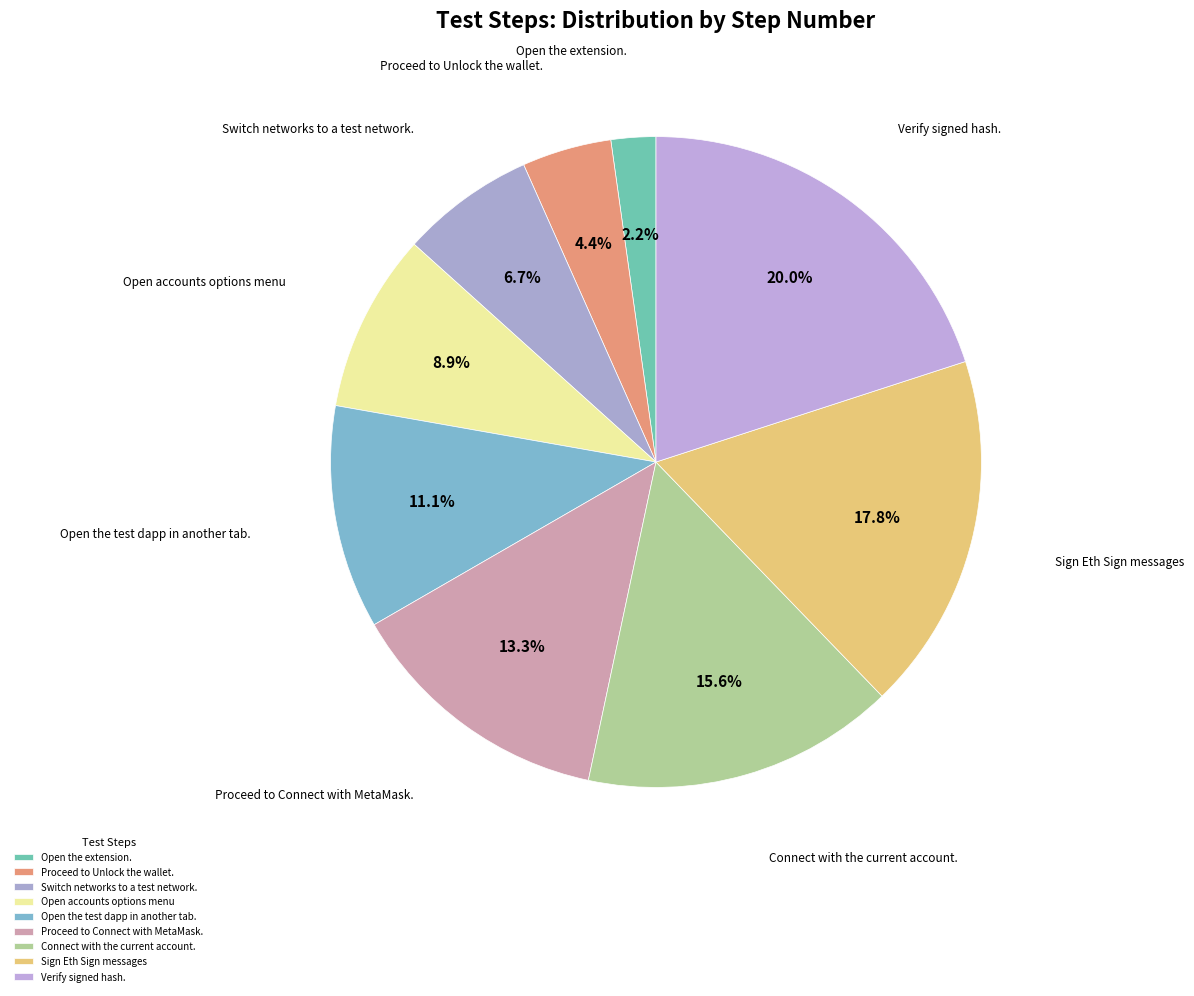

Rank the categories by value from highest to lowest.

Verify signed hash., Sign Eth Sign messages, Connect with the current account., Proceed to Connect with MetaMask., Open the test dapp in another tab., Open the accounts options menu, select eth_sign toggle, Switch networks to a test network., Proceed to Unlock the wallet., Open the extension.